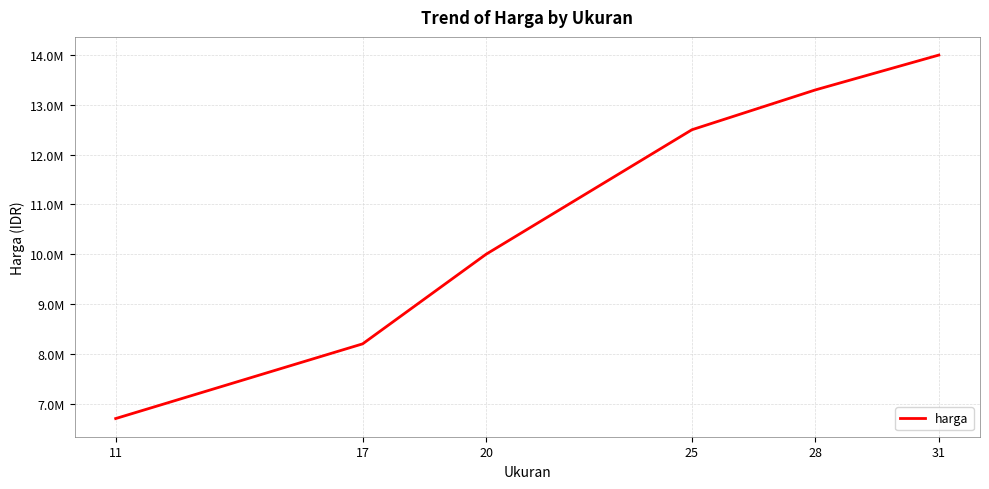

What is the ratio of the value at 17 to the value at 20?

0.8